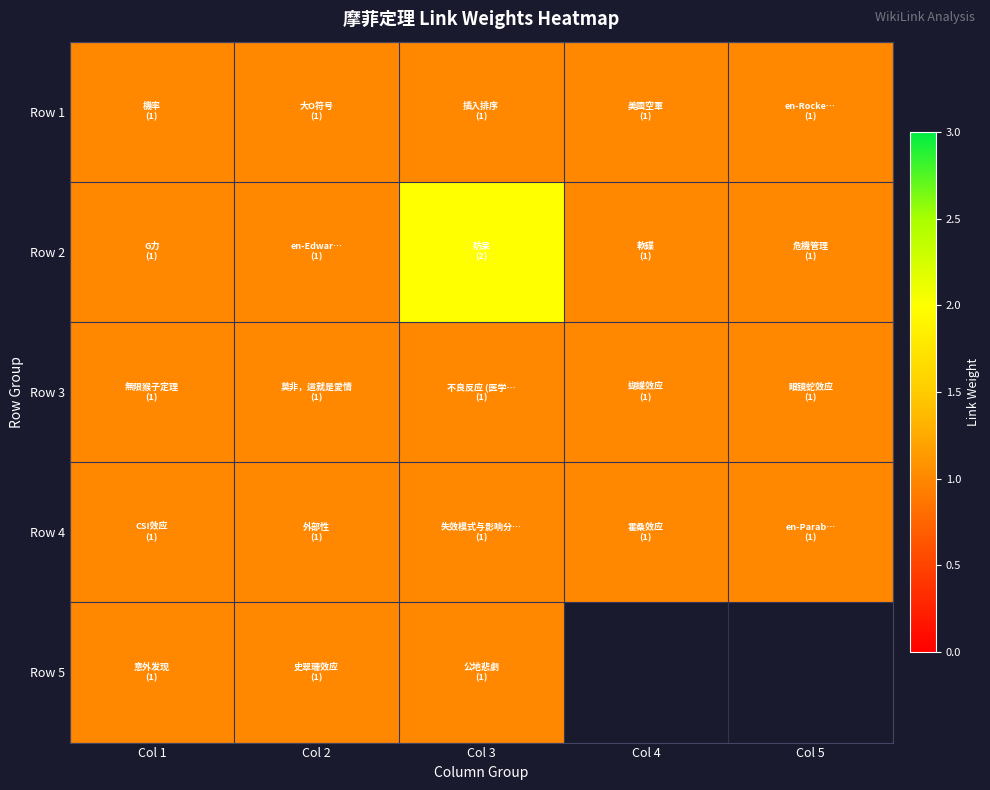

Is the value of Row 5 at Col 3 greater than the value of Row 2 at Col 5?

No